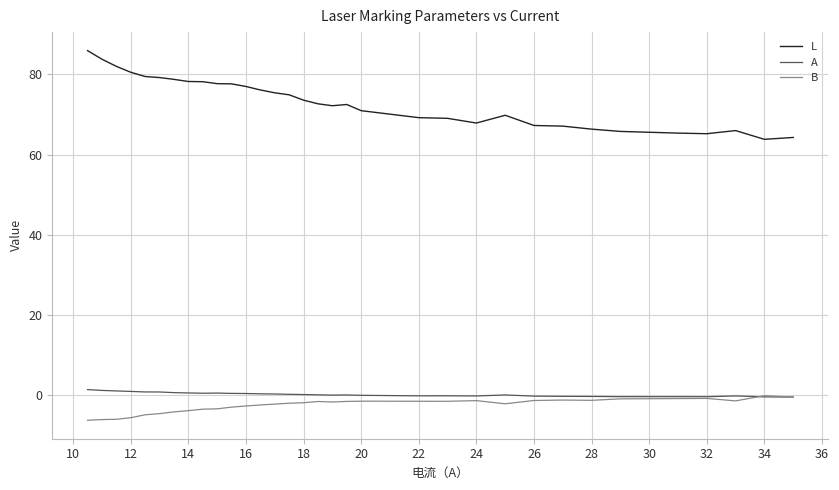

Is this an area chart (filled region under the line)?

No